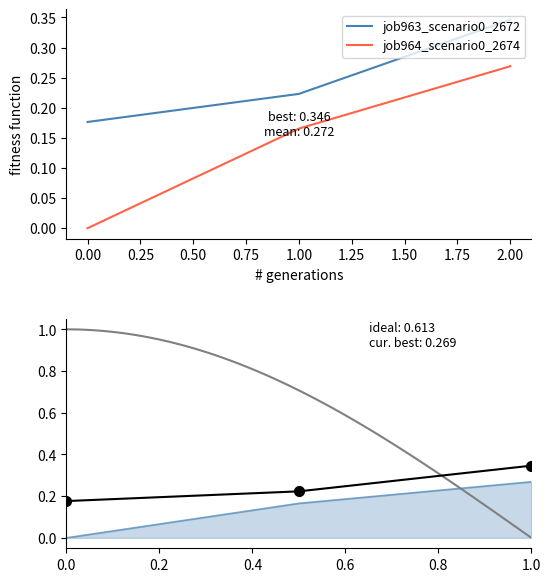

List the series in order of their overall mean, lowest first.

job964_scenario0_2674, job963_scenario0_2672